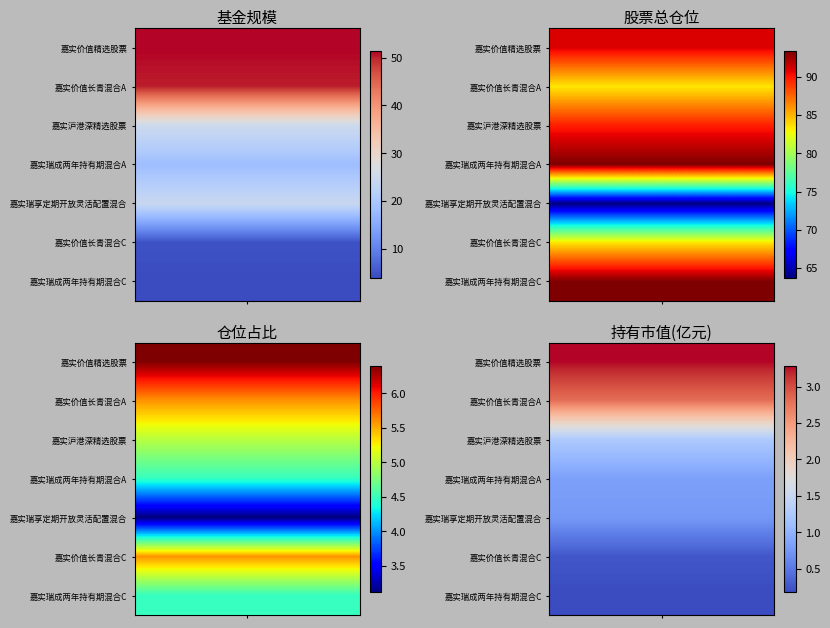

How many data points in 嘉实价值长青混合A are above 7?

2